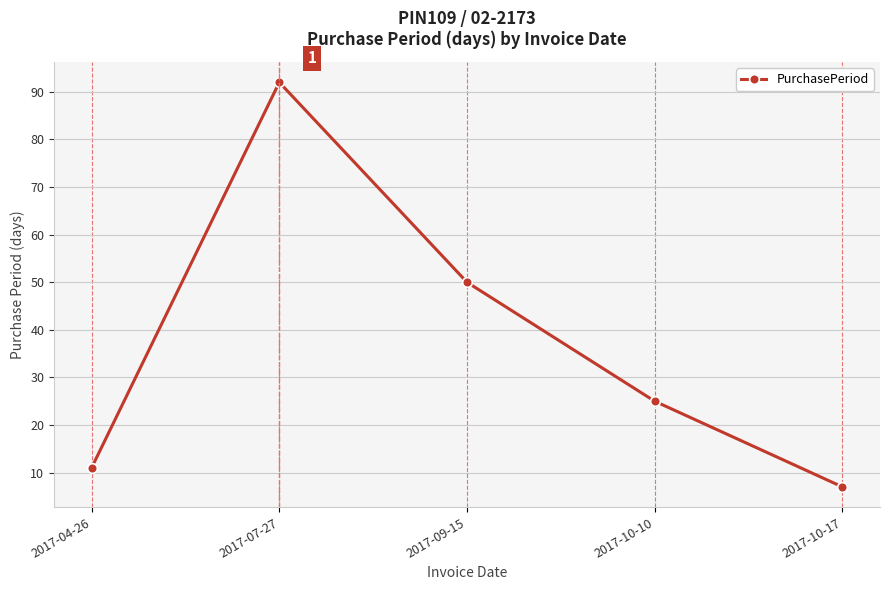

What is the greatest value displayed?

92